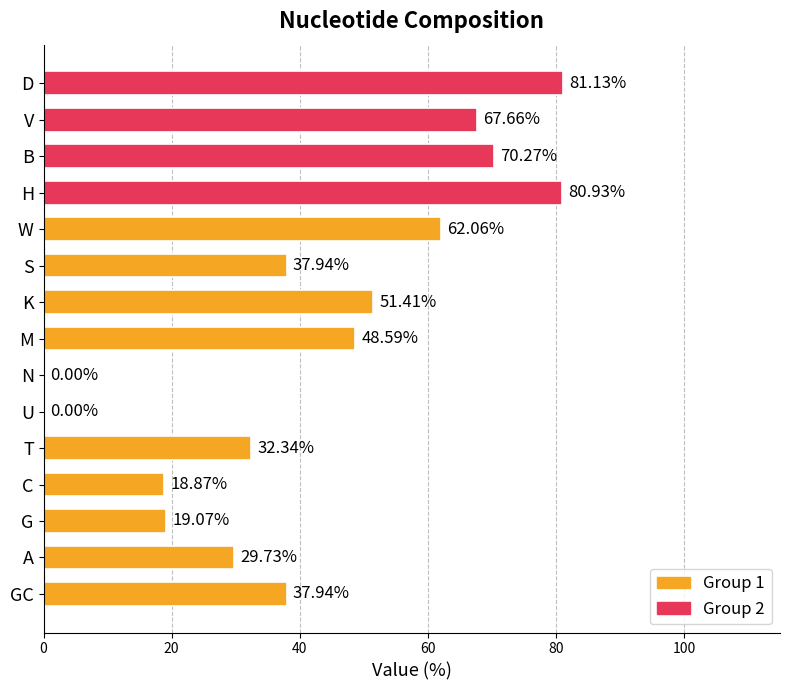

Are the bars grouped side by side (vs. stacked)?

No